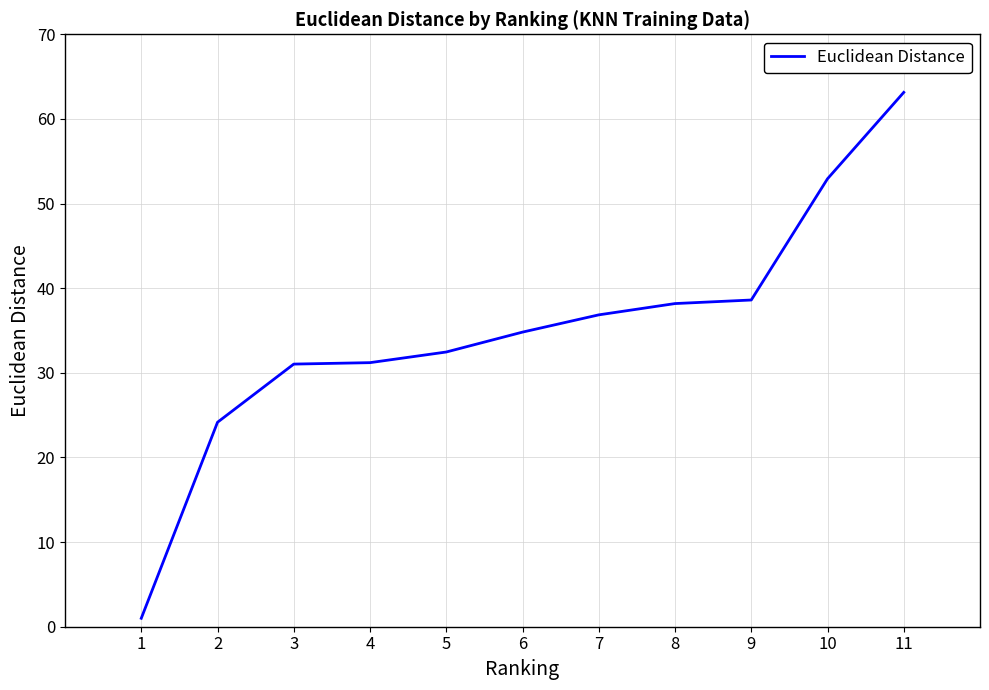

Read the value at 4.

31.2